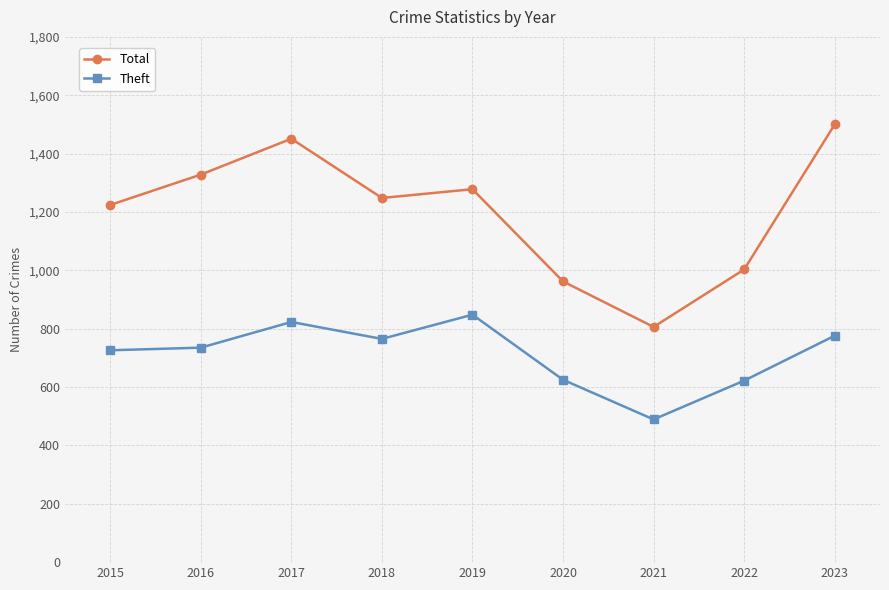

What is the greatest value displayed?

1500